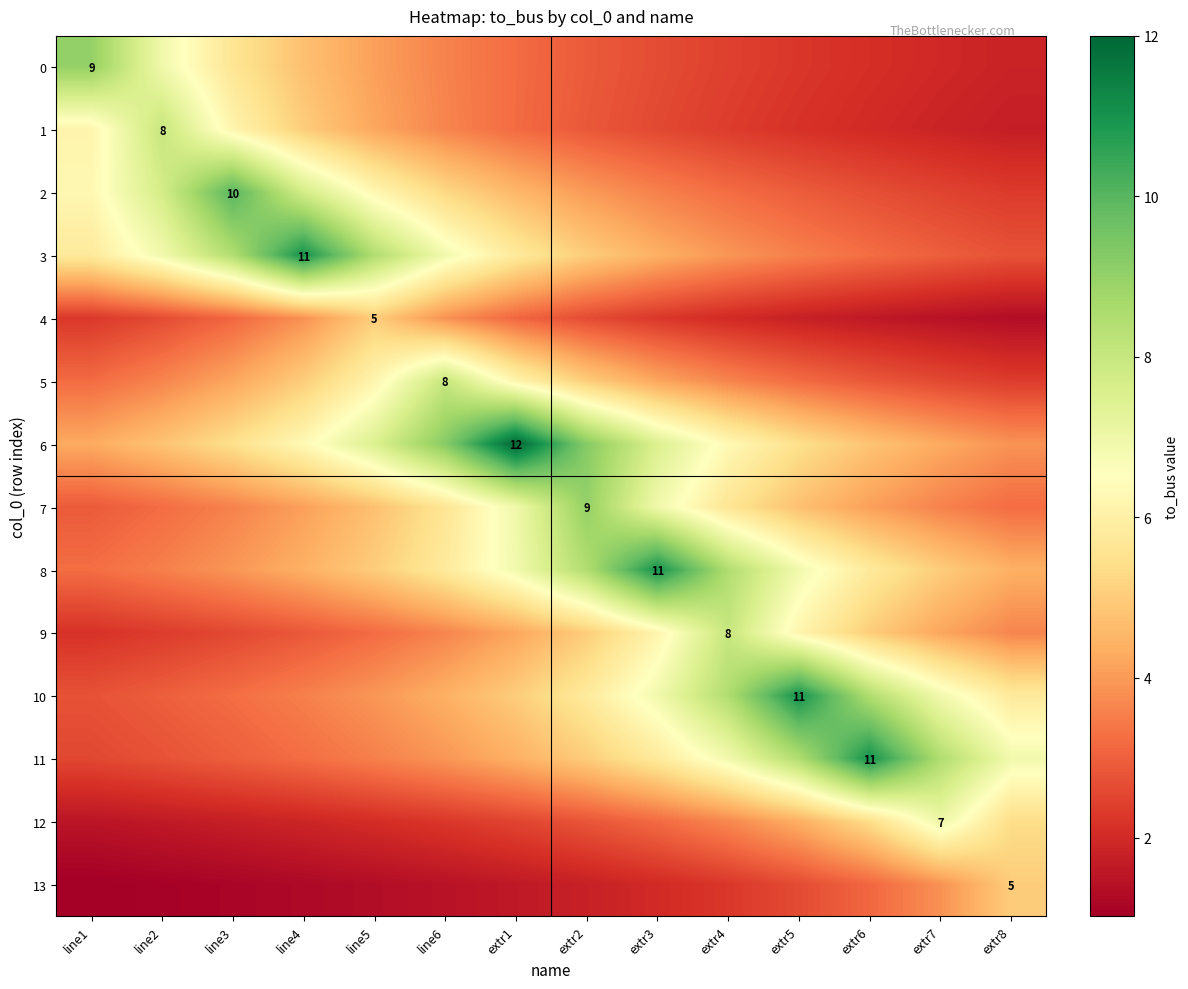

What is the total value across all series at extr3?

69.1